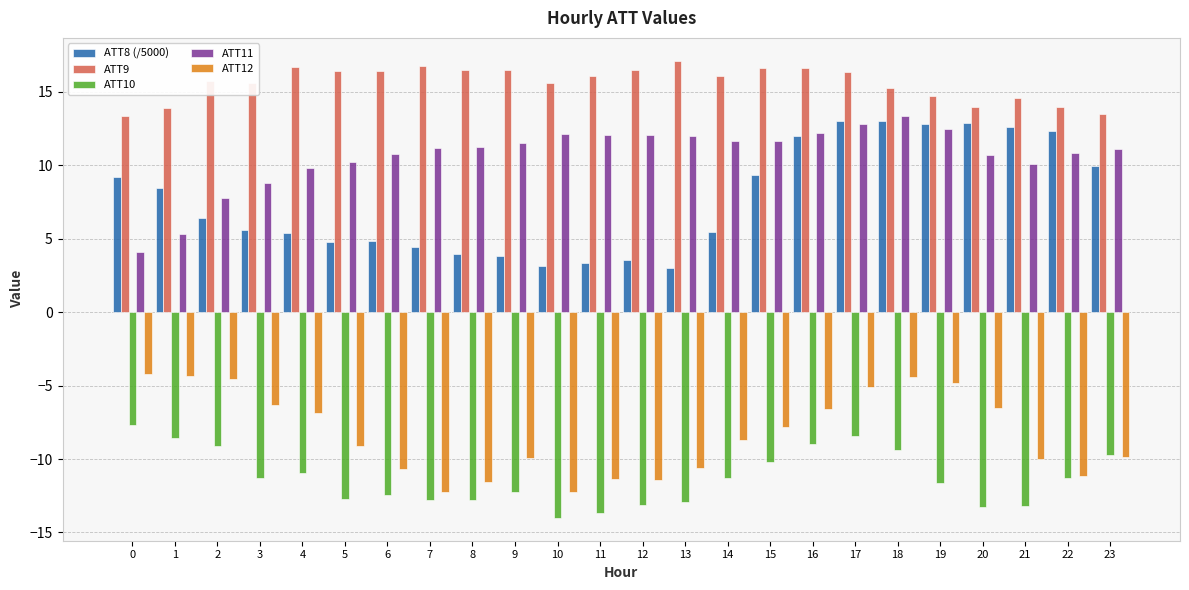

Count the number of categories in the chart.

24